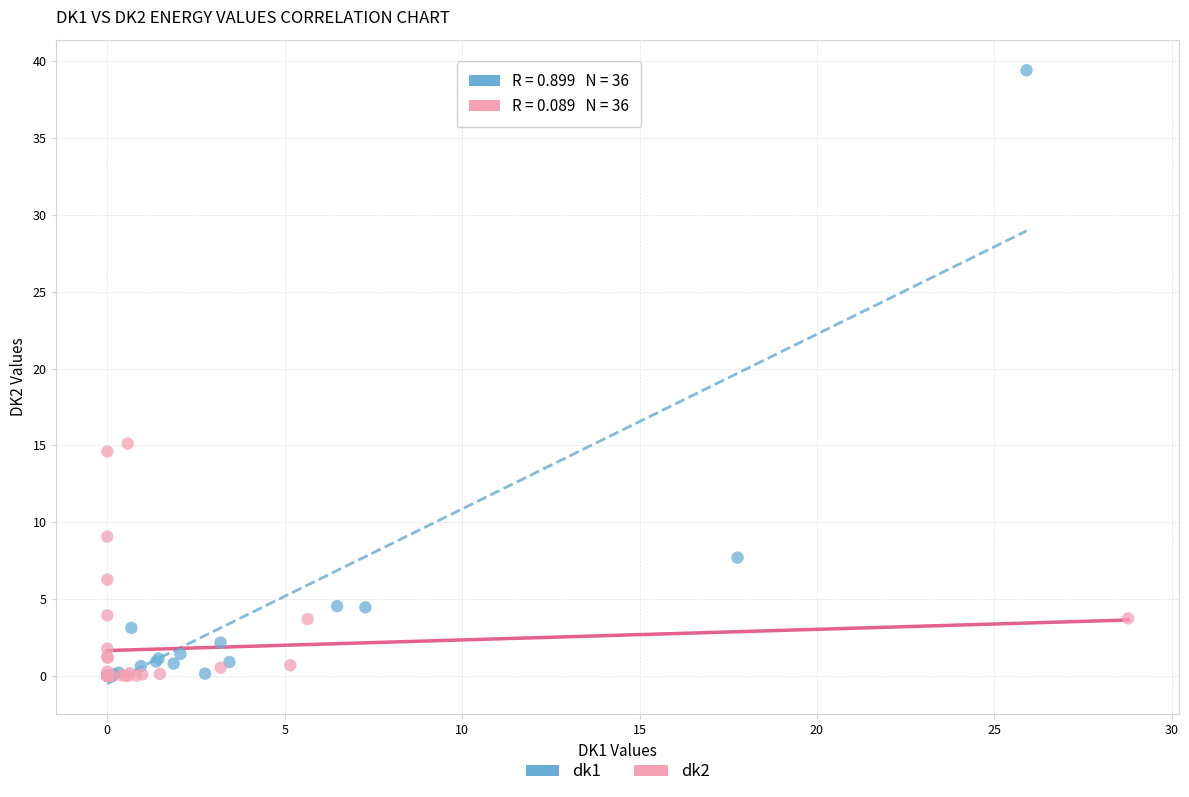

What are all the series names shown in the legend?

dk1, dk2